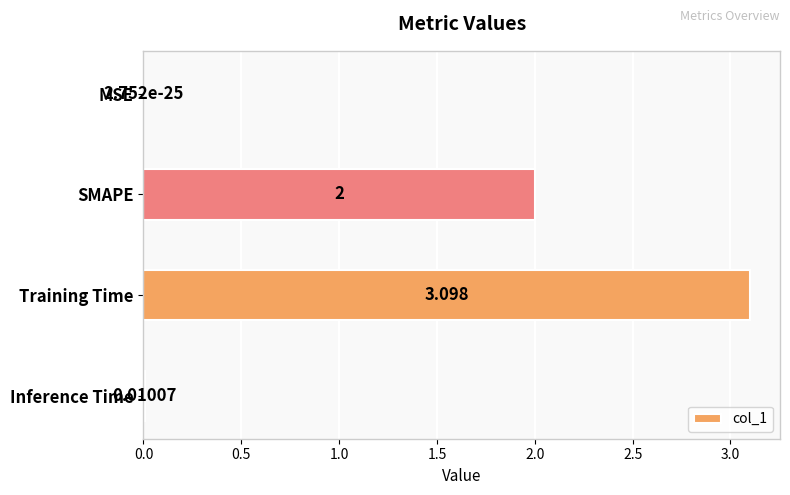

Which has a higher value, MSE or Training Time?

Training Time